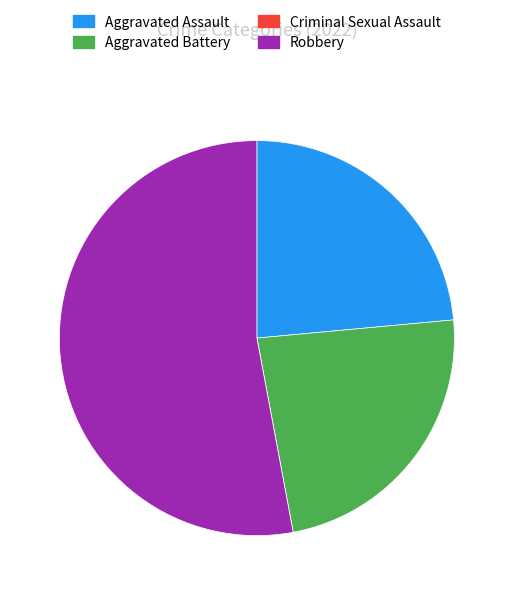

Is the sum of Aggravated Assault and Aggravated Battery greater than half?

No